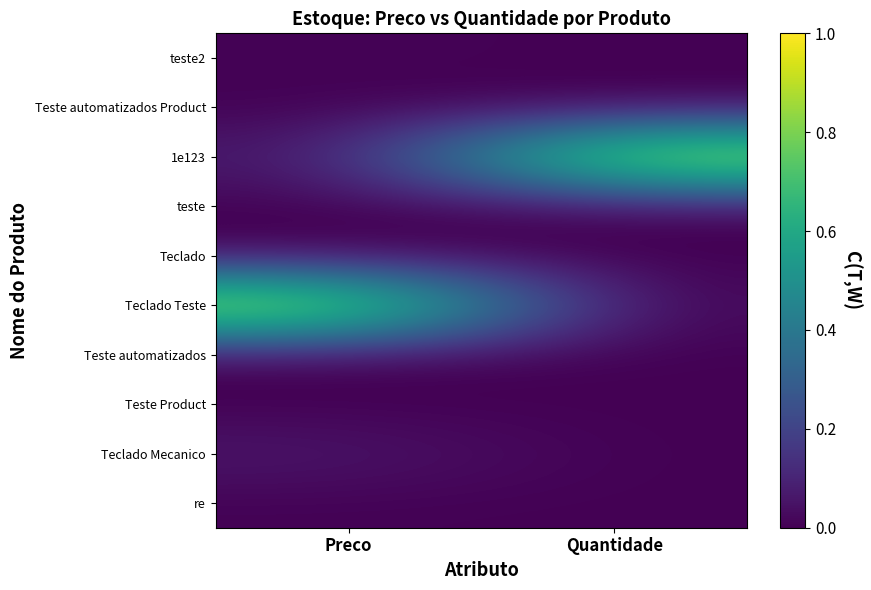

Reading left to right, list all the values displayed in this chart.

re: Preco=0.0	Quantidade=0.0
Teclado Mecanico: Preco=0.1	Quantidade=0.0
Teste Product: Preco=0.0	Quantidade=0.0
Teste automatizados: Preco=0.0	Quantidade=0.0
Teclado Teste: Preco=1.0	Quantidade=0.0
Teclado: Preco=0.0	Quantidade=0.0
teste: Preco=0.0	Quantidade=0.0
1e123: Preco=0.1	Quantidade=1.0
Teste automatizados Product: Preco=0.0	Quantidade=0.0
teste2: Preco=0.0	Quantidade=0.0